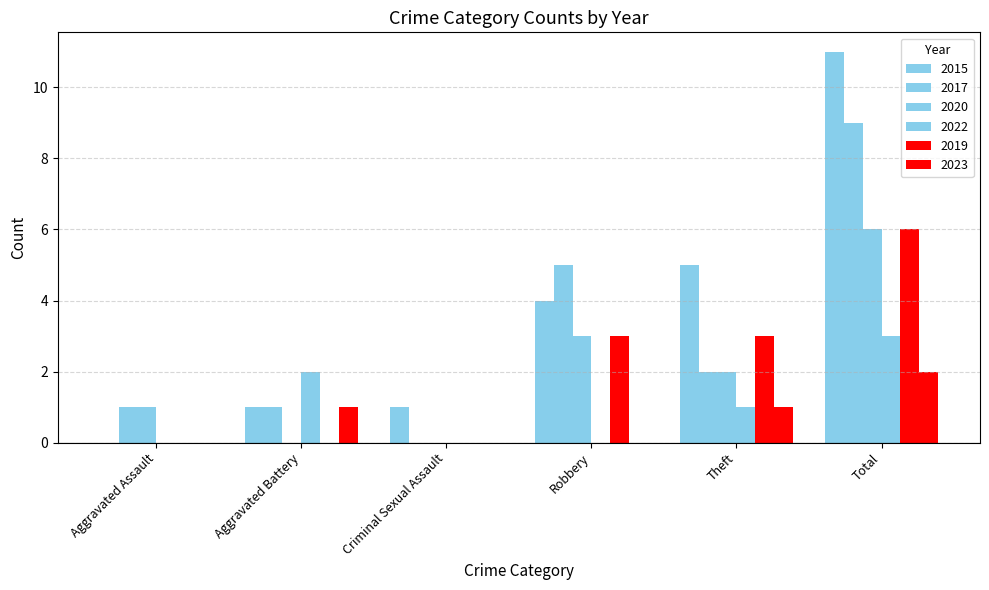

How many data points does each series have?

6